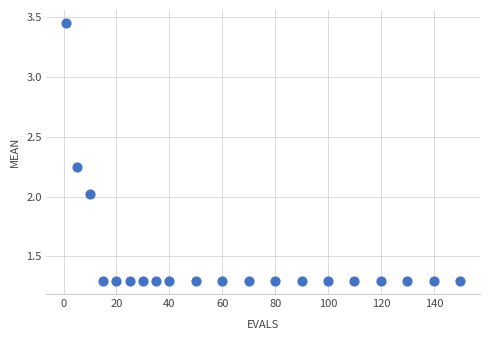

What is the range of X values (max minus min)?

149.0